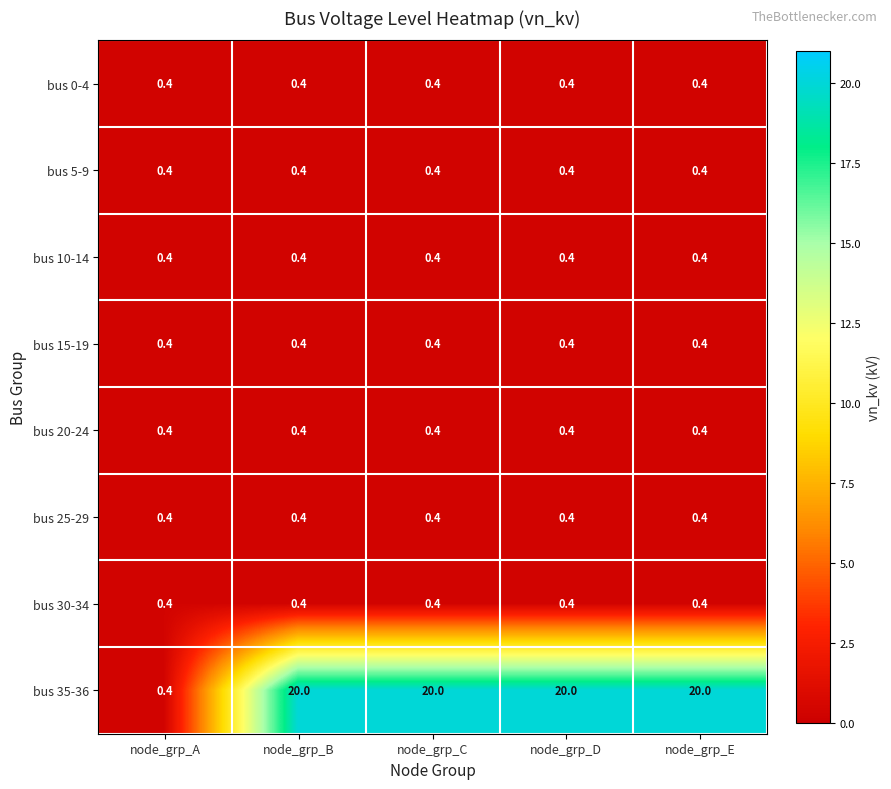

What is the greatest value displayed?

20.0